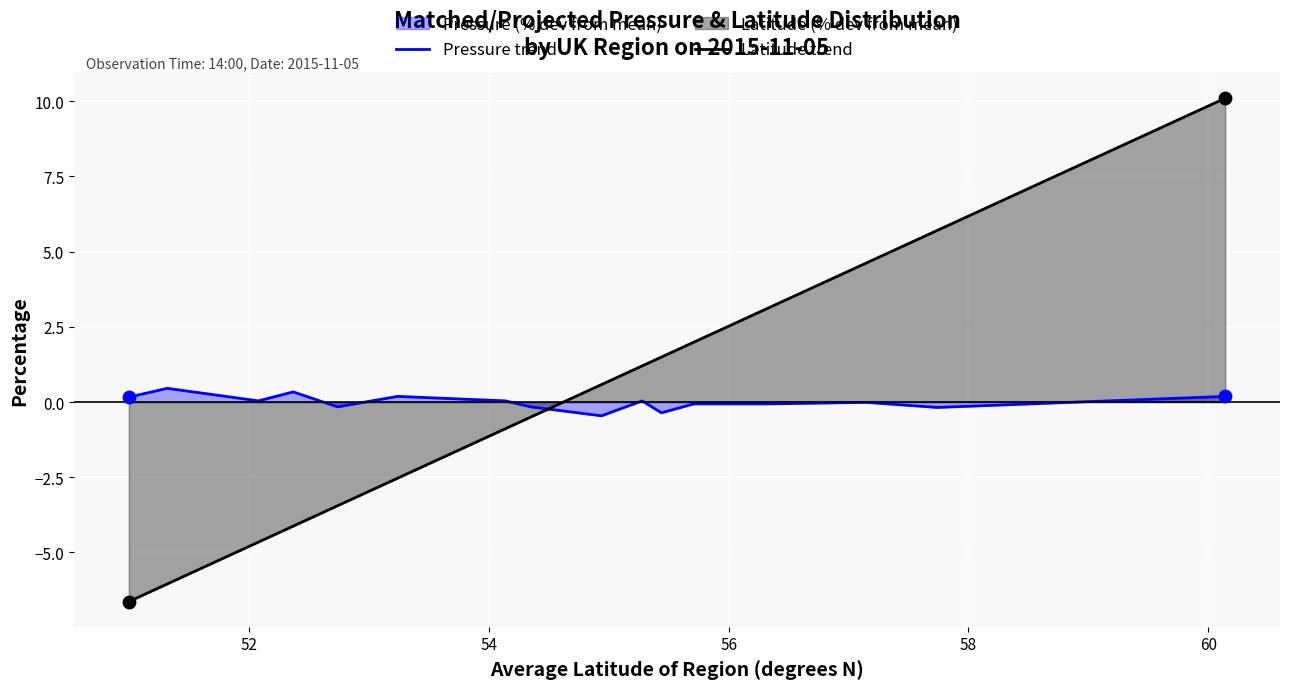

Which series reaches the minimum Y coordinate?

Latitude trend